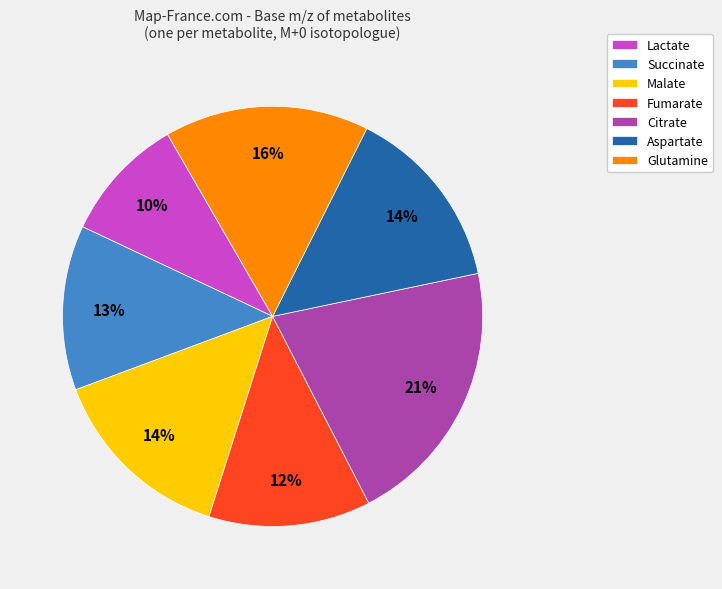

Does any single category account for the majority?

No